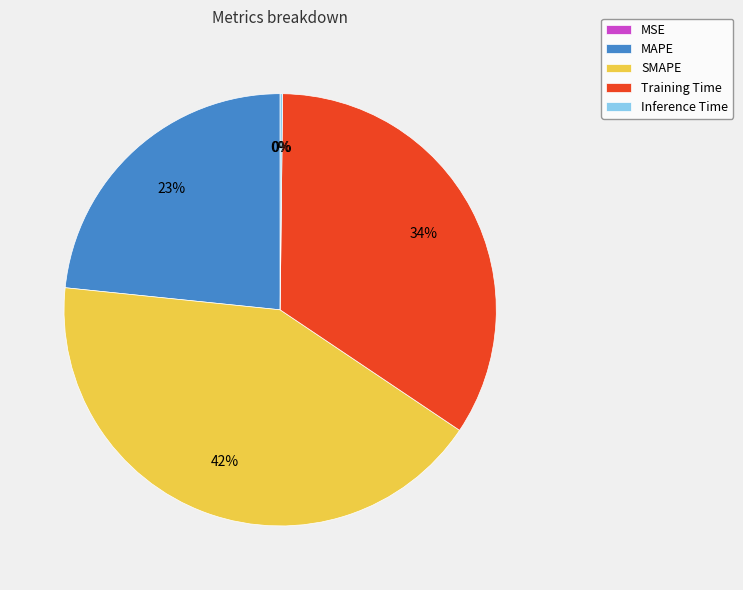

To the nearest percent, what is the difference between the largest and smallest slice percentages?

42%